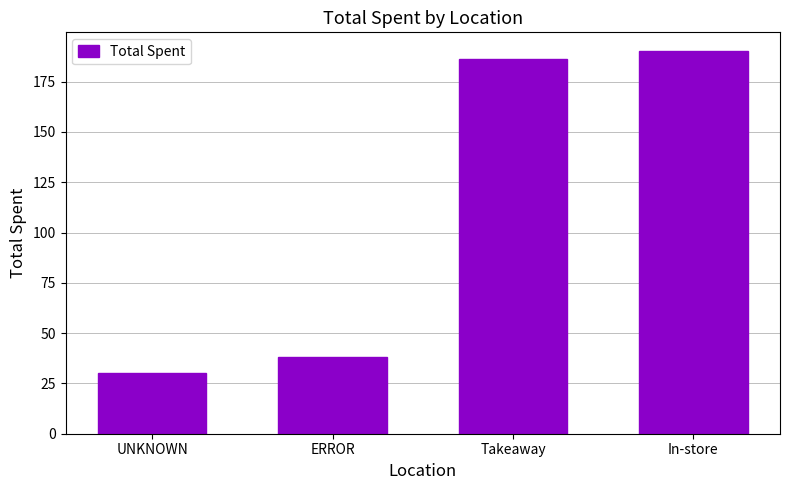

What is the greatest value displayed?

190